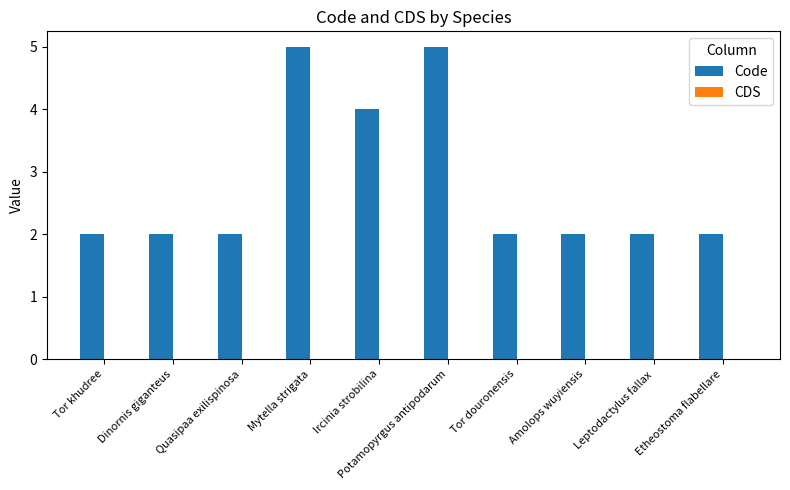

Count the number of data series in this chart.

1